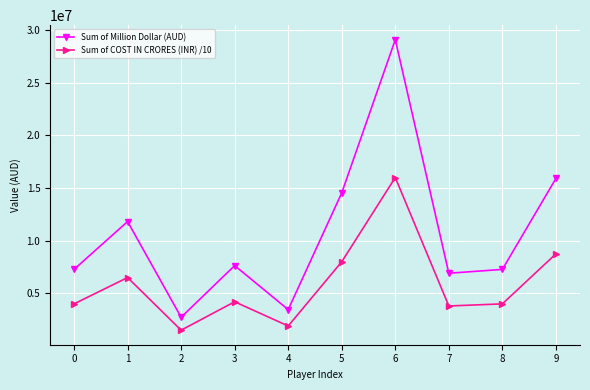

Which series has the largest total across all categories?

Sum of Million Dollar (AUD)